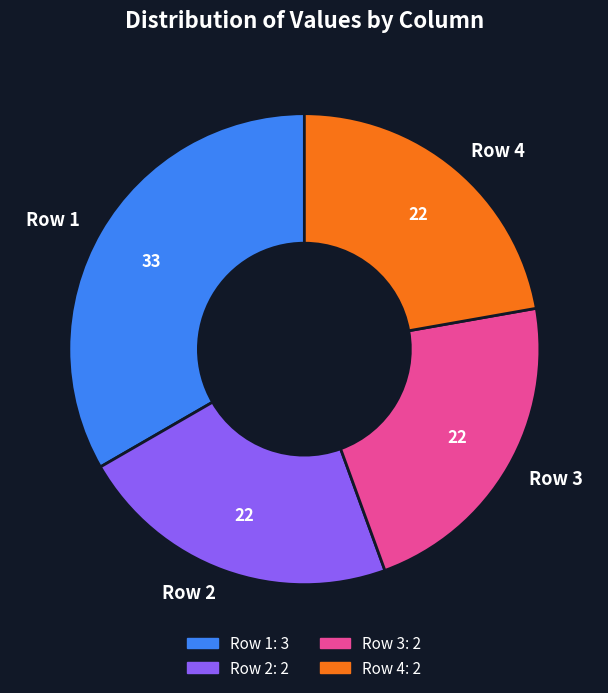

True or false: Row 4 accounts for 22% of the total.

True